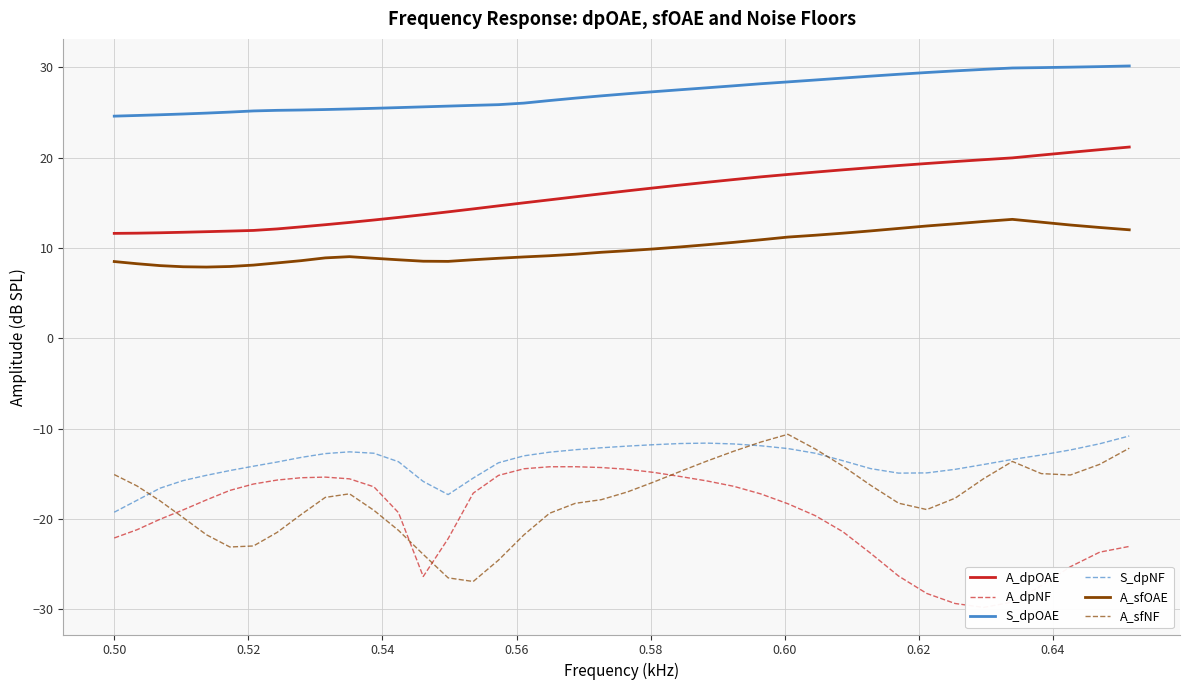

How many data points in A_sfNF are less than -17?

23